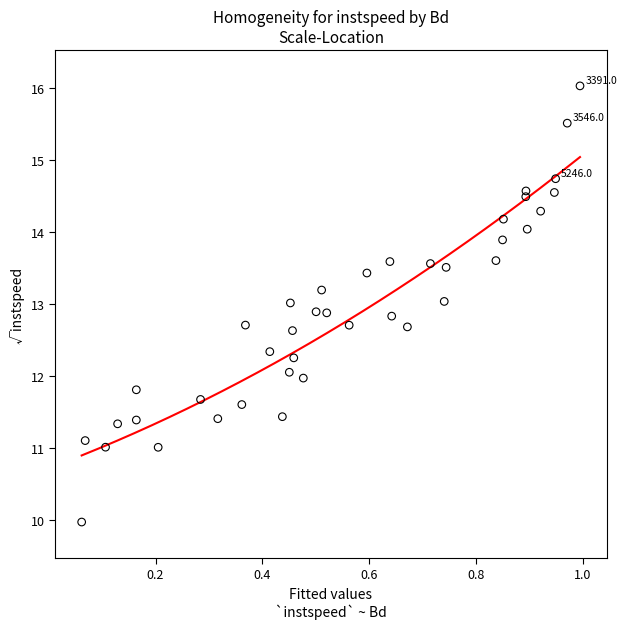

What is the range of X values (max minus min)?

0.9